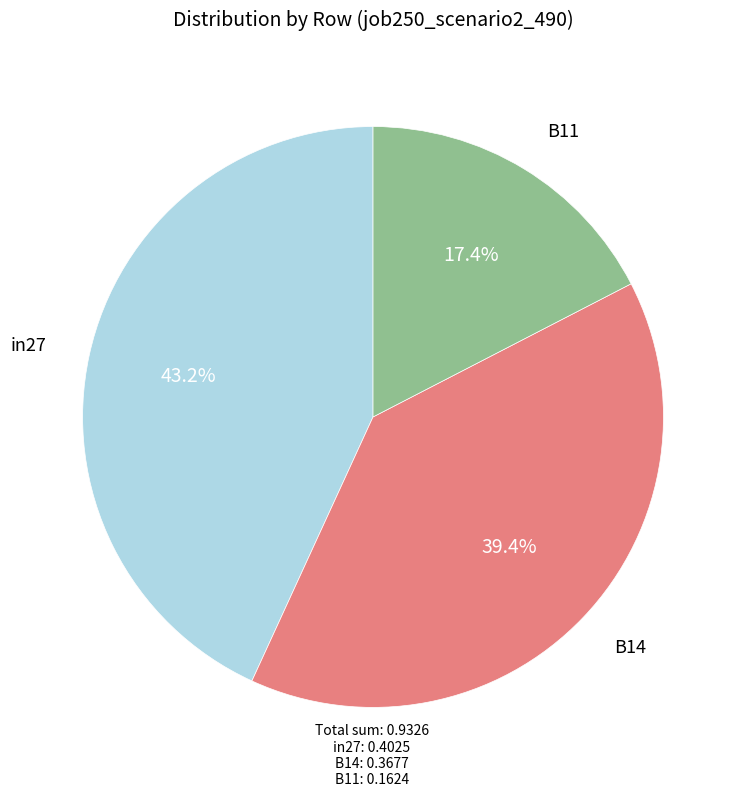

Is there a majority slice in this chart?

No